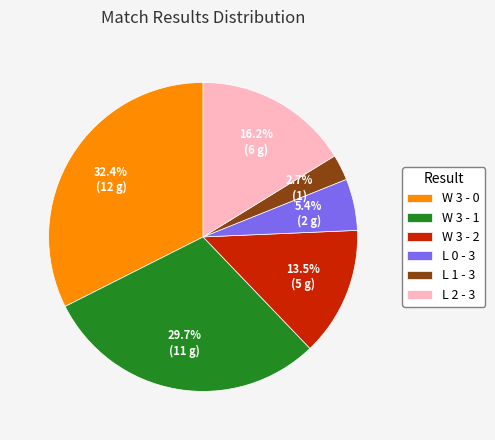

Is W 3 - 2 the majority of the pie?

No